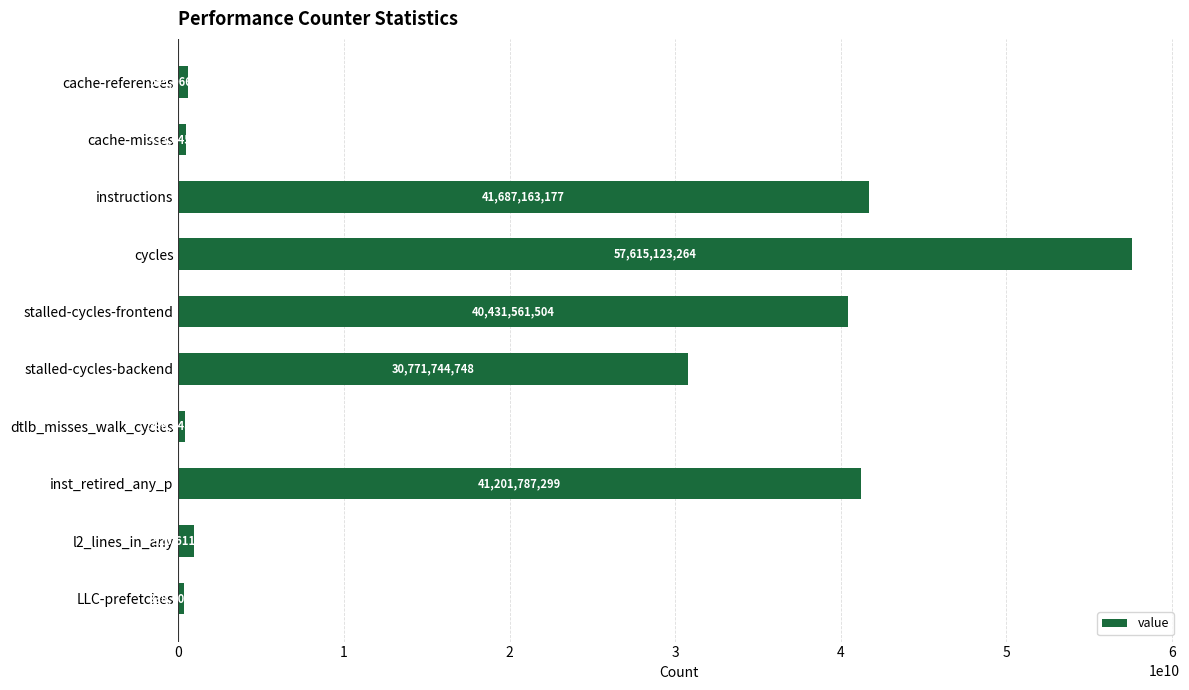

Is it true that the value at inst_retired_any_p is 41201787299?

True